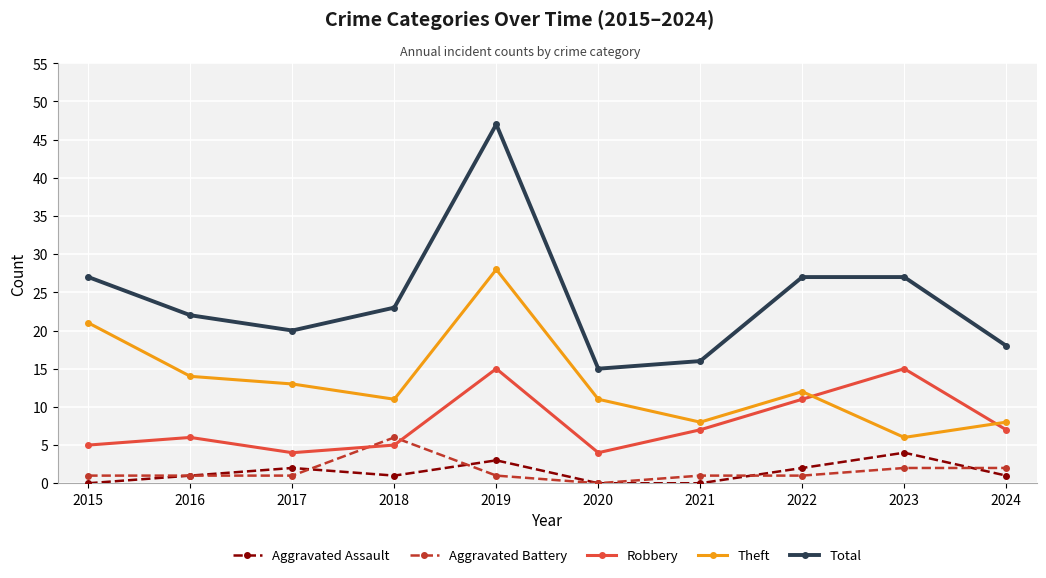

Reading left to right, transcribe all the data shown in this chart.

Aggravated Assault: 0	1	2	1	3	0	0	2	4	1
Aggravated Battery: 1	1	1	6	1	0	1	1	2	2
Robbery: 5	6	4	5	15	4	7	11	15	7
Theft: 21	14	13	11	28	11	8	12	6	8
Total: 27	22	20	23	47	15	16	27	27	18